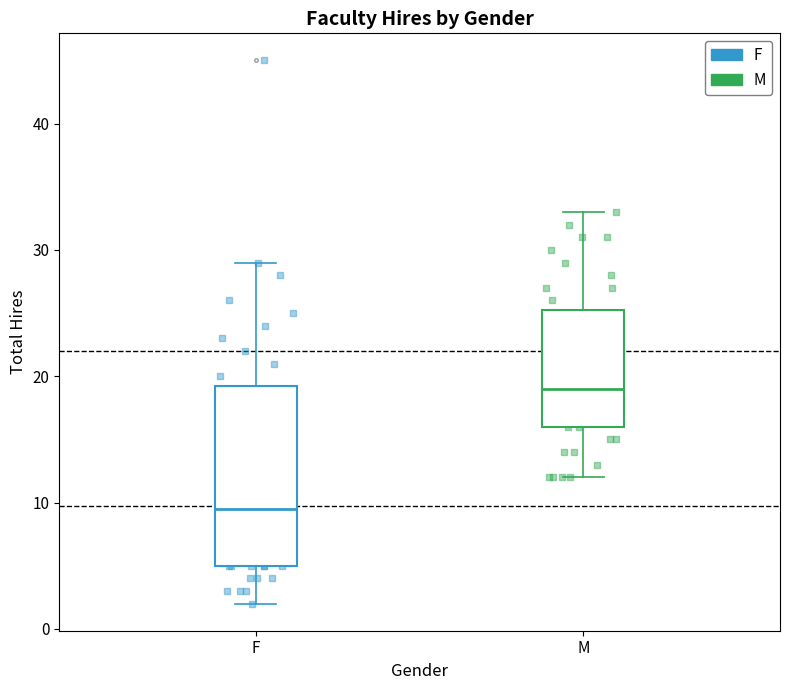

Reading left to right, read every box against the y-axis: the position of its median line, the range the box covers, and the ends of its whiskers. The values are not printed on the chart, so give them approximately, as read against the axis.

F: median 10, box 5 to 19, whiskers 2 to 29
M: median 19, box 16 to 25, whiskers 12 to 33